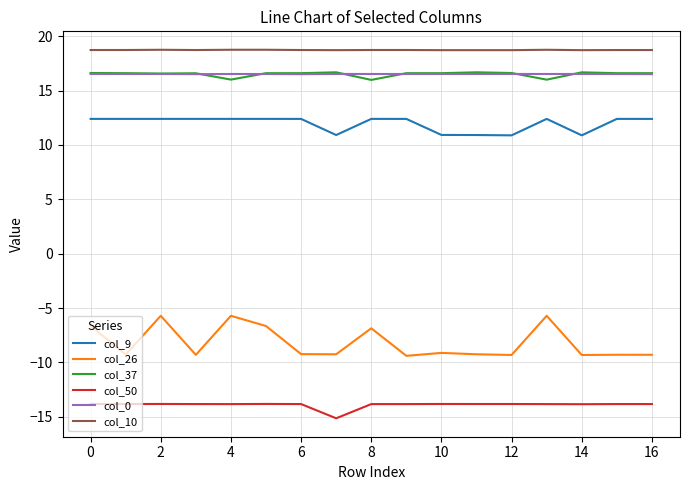

What is the minimum value for col_9?

10.9